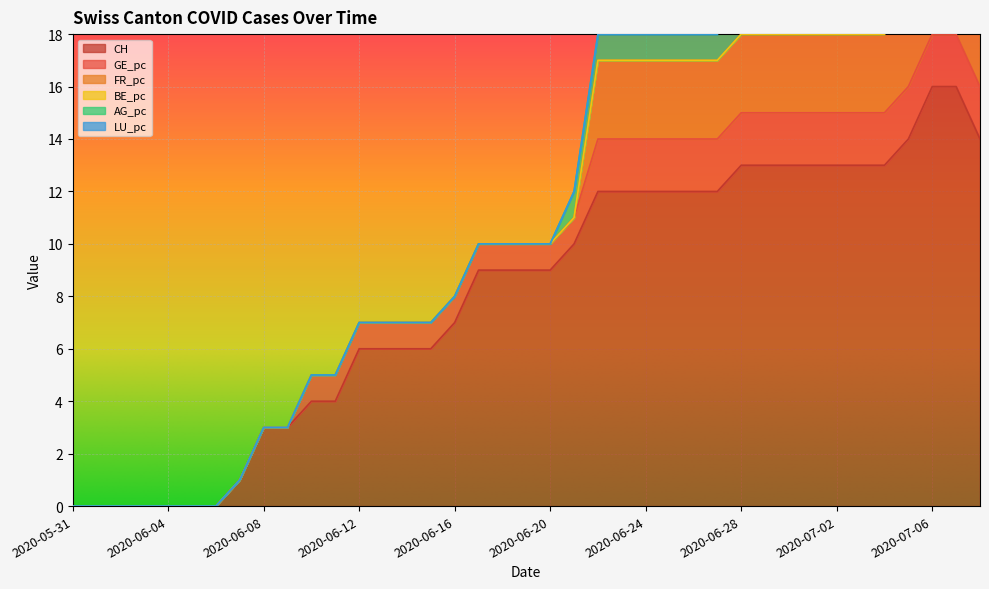

At 2020-06-17, list the series in order from largest to smallest.

CH, GE_pc, FR_pc, BE_pc, AG_pc, LU_pc